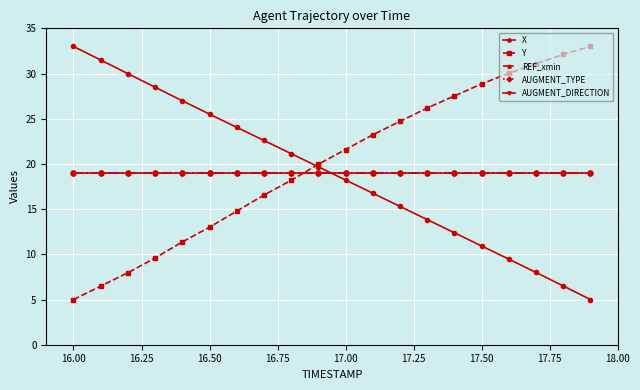

Does the chart have visible grid lines?

Yes